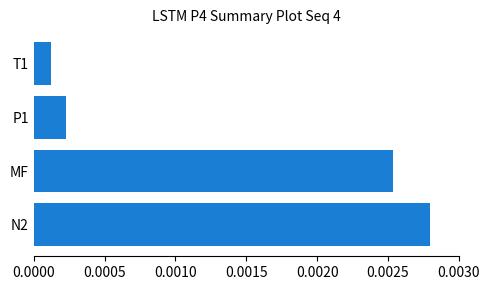

List the labels in order of value, smallest first.

T1, P1, MF, N2